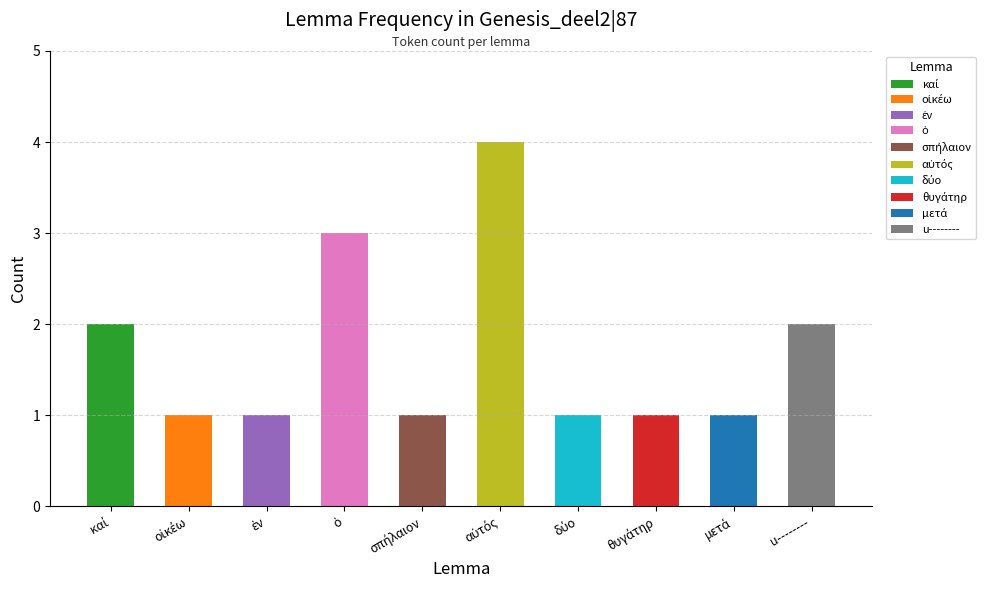

What is the difference between the maximum and minimum values?

3